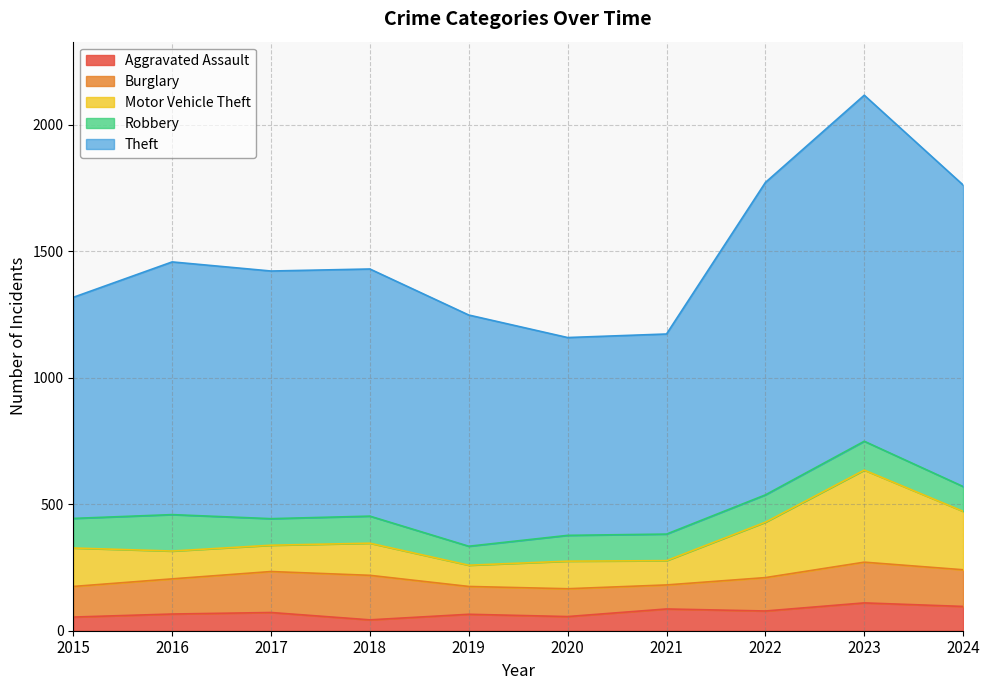

What is the maximum value for Aggravated Assault?

110